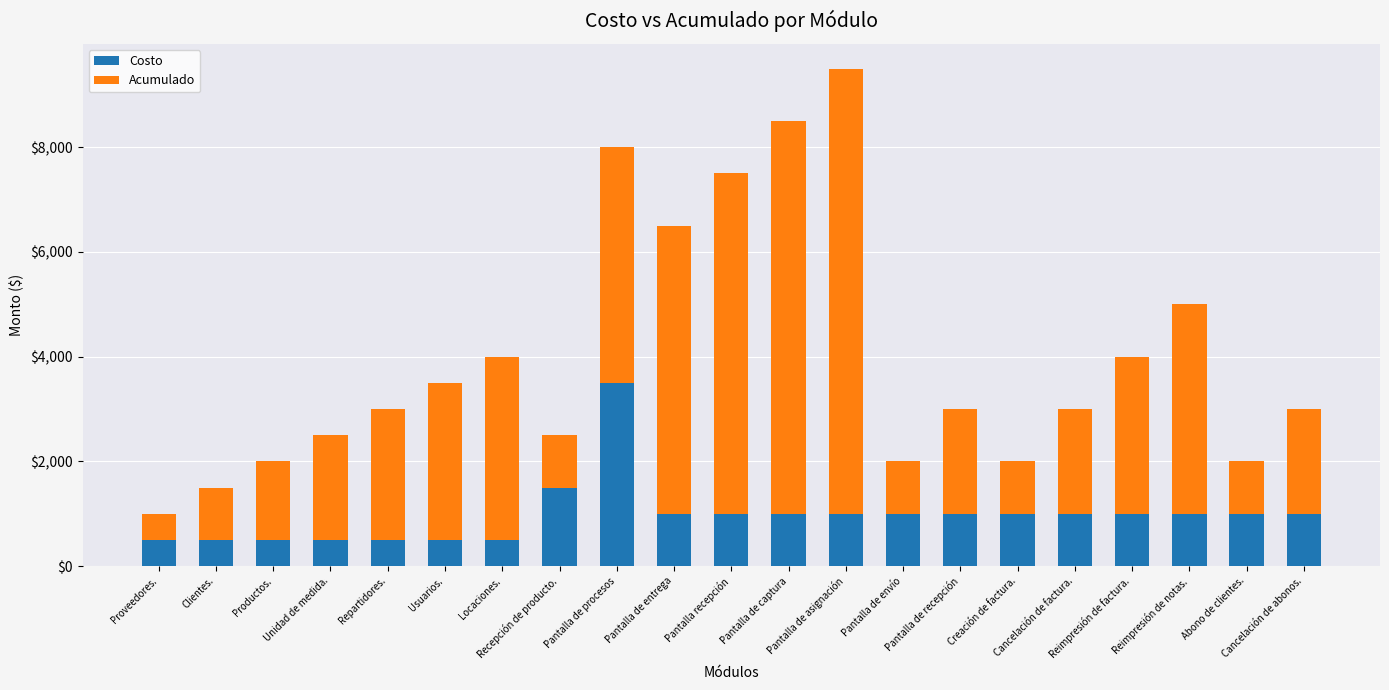

Count the number of categories in the chart.

21